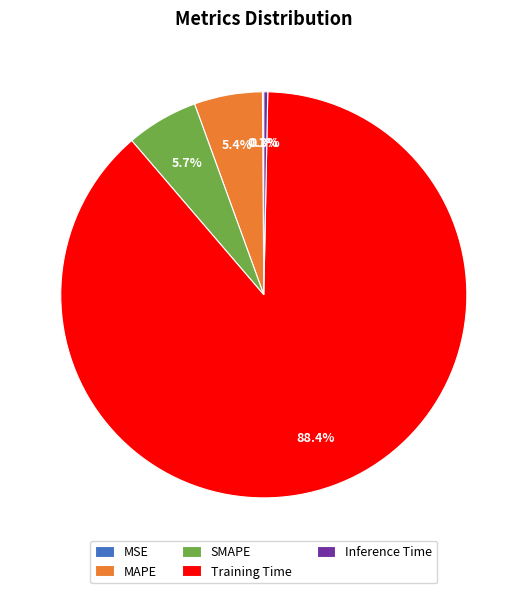

Does SMAPE represent more than half of the total?

No